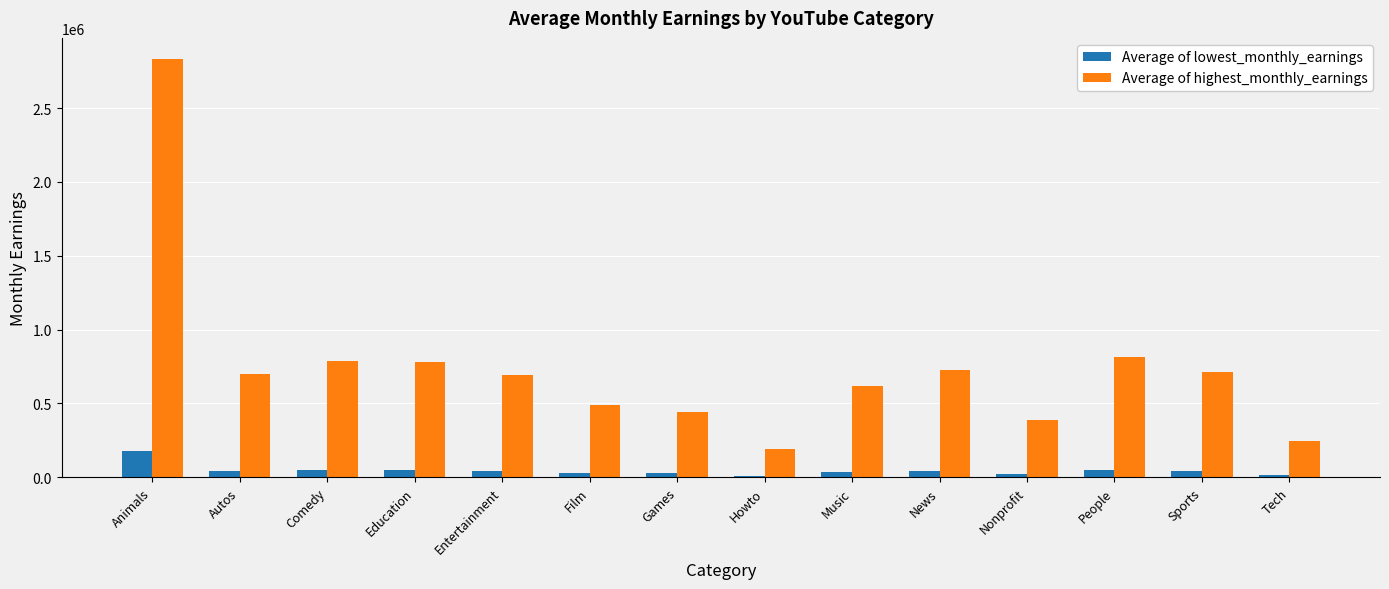

Is it true that Average of highest_monthly_earnings equals 1214950.0 at Autos?

False